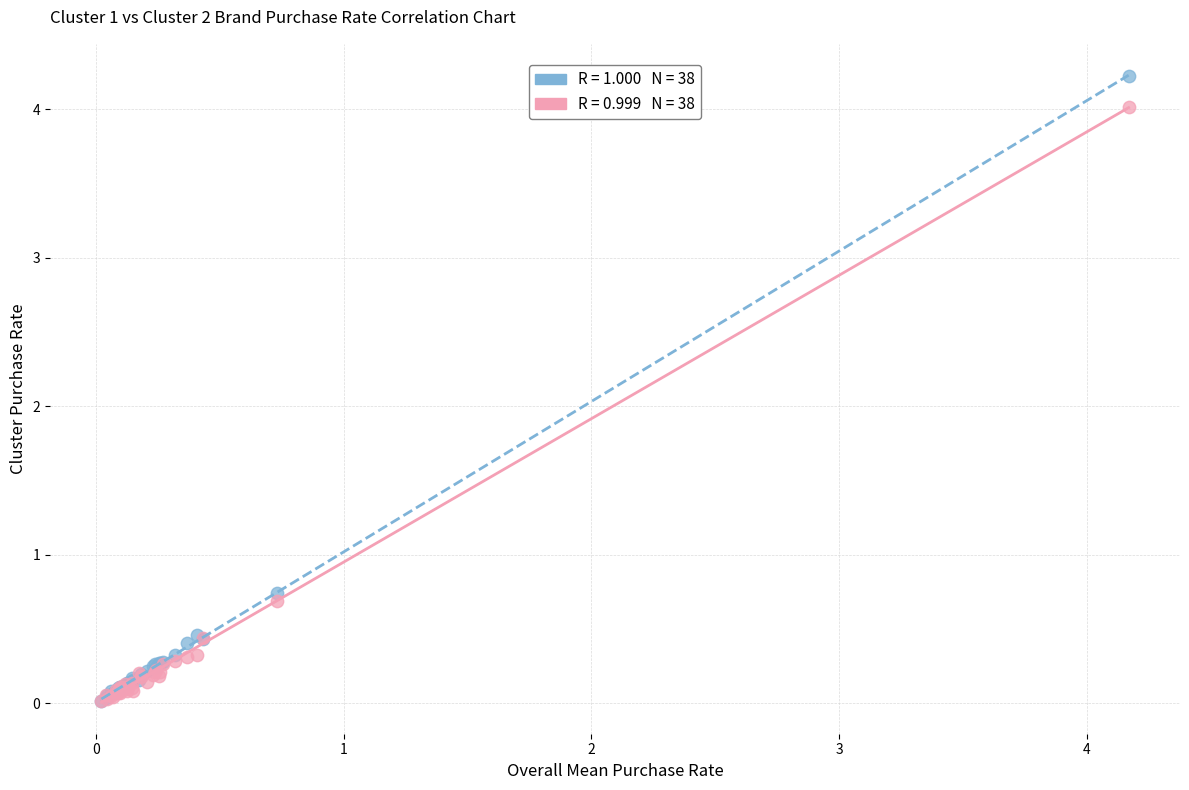

Across all series, what Y value is closest to 2?

0.7